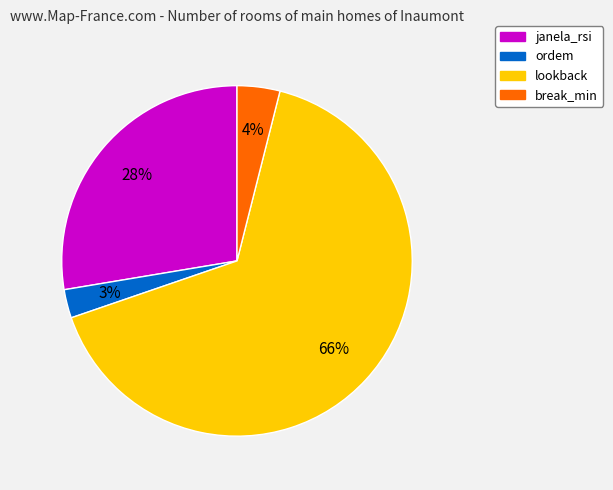

What percentage is the ordem slice, to the nearest percent?

3%